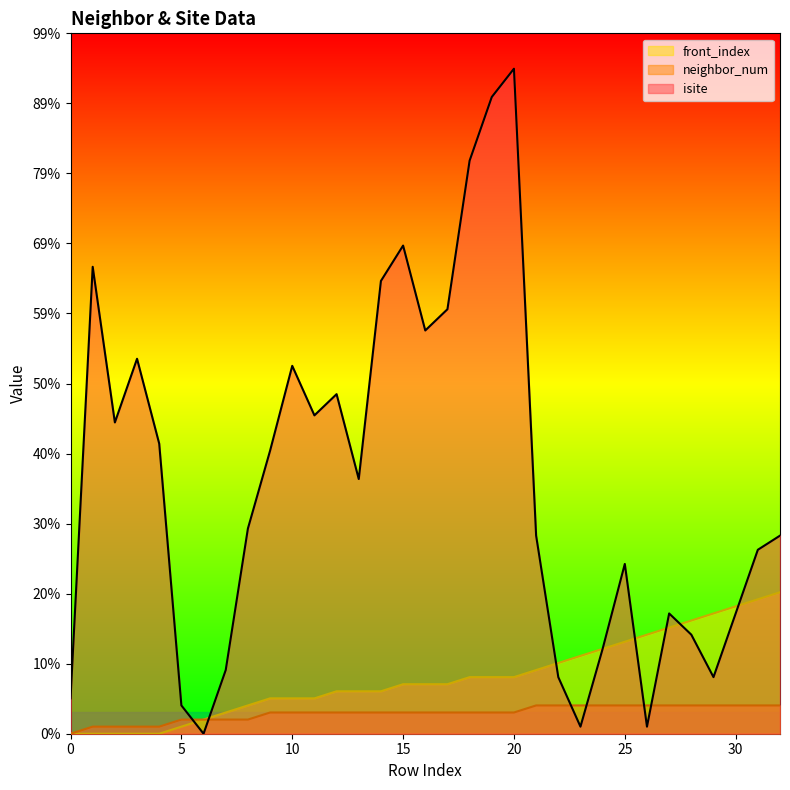

How many positive values does the neighbor_num series have?

32